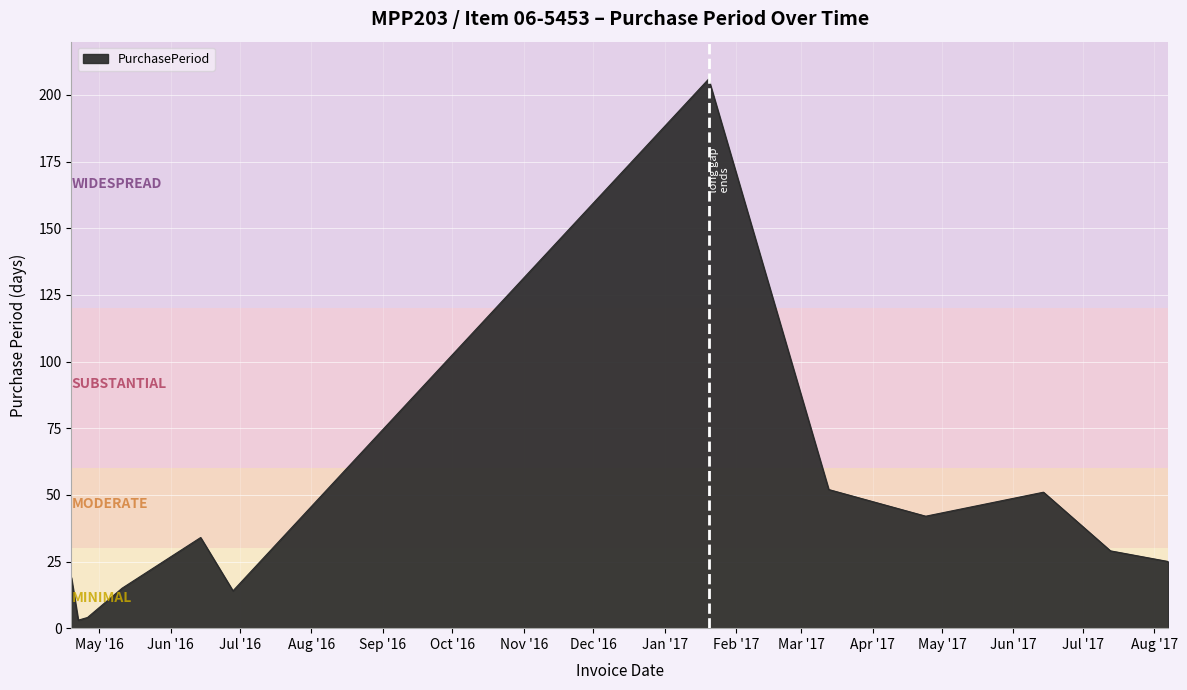

What is the greatest value displayed?

206